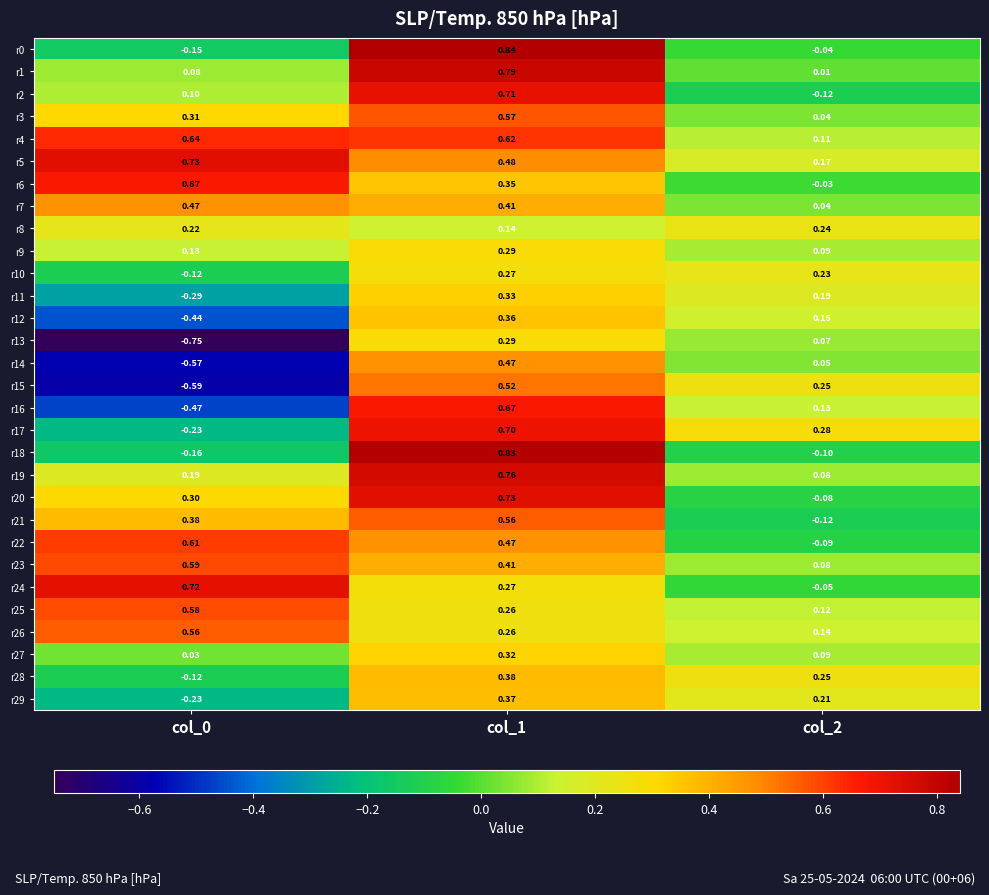

Reading left to right, transcribe all the data shown in this chart.

r0: col_0=-0.1	col_1=0.8	col_2=-0.0
r1: col_0=0.1	col_1=0.8	col_2=0.0
r2: col_0=0.1	col_1=0.7	col_2=-0.1
r3: col_0=0.3	col_1=0.6	col_2=0.0
r4: col_0=0.6	col_1=0.6	col_2=0.1
r5: col_0=0.7	col_1=0.5	col_2=0.2
r6: col_0=0.7	col_1=0.3	col_2=-0.0
r7: col_0=0.5	col_1=0.4	col_2=0.0
r8: col_0=0.2	col_1=0.1	col_2=0.2
r9: col_0=0.1	col_1=0.3	col_2=0.1
r10: col_0=-0.1	col_1=0.3	col_2=0.2
r11: col_0=-0.3	col_1=0.3	col_2=0.2
r12: col_0=-0.4	col_1=0.4	col_2=0.1
r13: col_0=-0.8	col_1=0.3	col_2=0.1
r14: col_0=-0.6	col_1=0.5	col_2=0.1
r15: col_0=-0.6	col_1=0.5	col_2=0.2
r16: col_0=-0.5	col_1=0.7	col_2=0.1
r17: col_0=-0.2	col_1=0.7	col_2=0.3
r18: col_0=-0.2	col_1=0.8	col_2=-0.1
r19: col_0=0.2	col_1=0.8	col_2=0.1
r20: col_0=0.3	col_1=0.7	col_2=-0.1
r21: col_0=0.4	col_1=0.6	col_2=-0.1
r22: col_0=0.6	col_1=0.5	col_2=-0.1
r23: col_0=0.6	col_1=0.4	col_2=0.1
r24: col_0=0.7	col_1=0.3	col_2=-0.1
r25: col_0=0.6	col_1=0.3	col_2=0.1
r26: col_0=0.6	col_1=0.3	col_2=0.1
r27: col_0=0.0	col_1=0.3	col_2=0.1
r28: col_0=-0.1	col_1=0.4	col_2=0.2
r29: col_0=-0.2	col_1=0.4	col_2=0.2